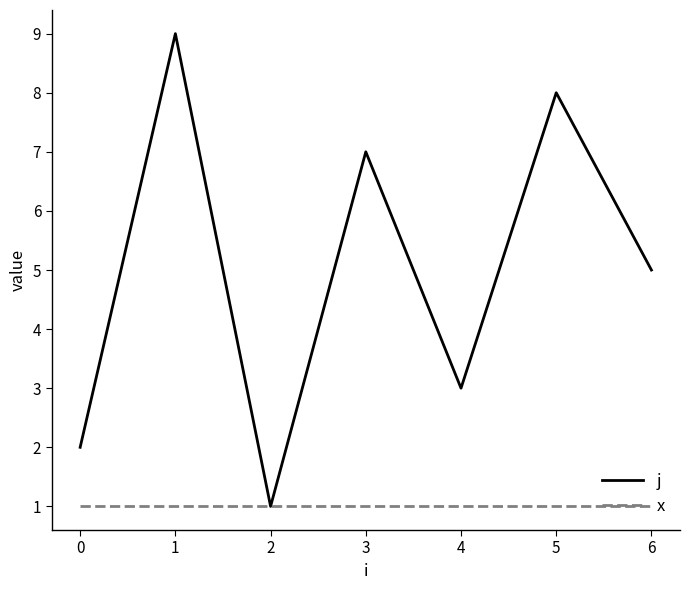

At how many categories does at least one series exceed 6?

3